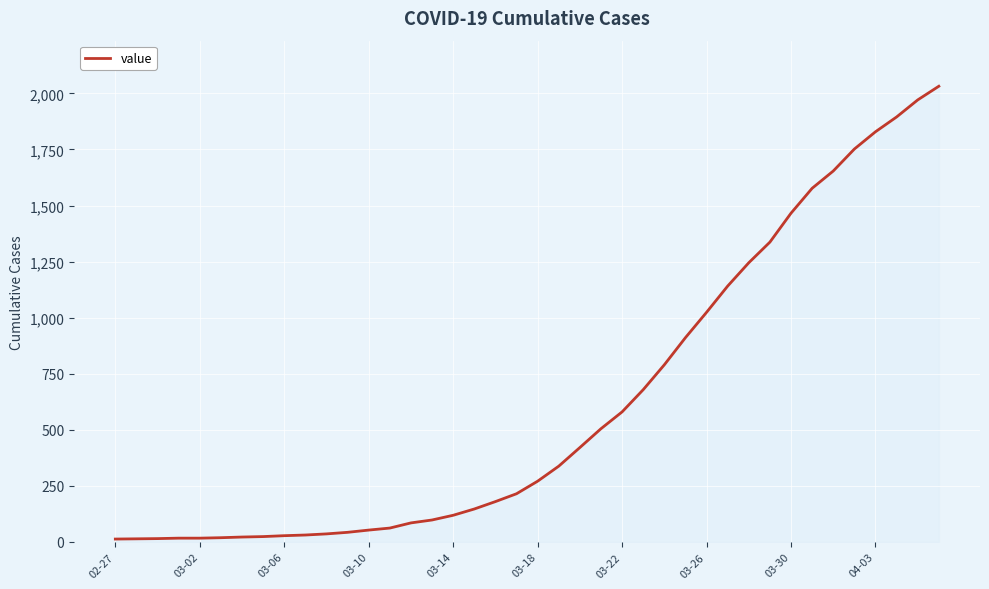

Count the number of data series in this chart.

1